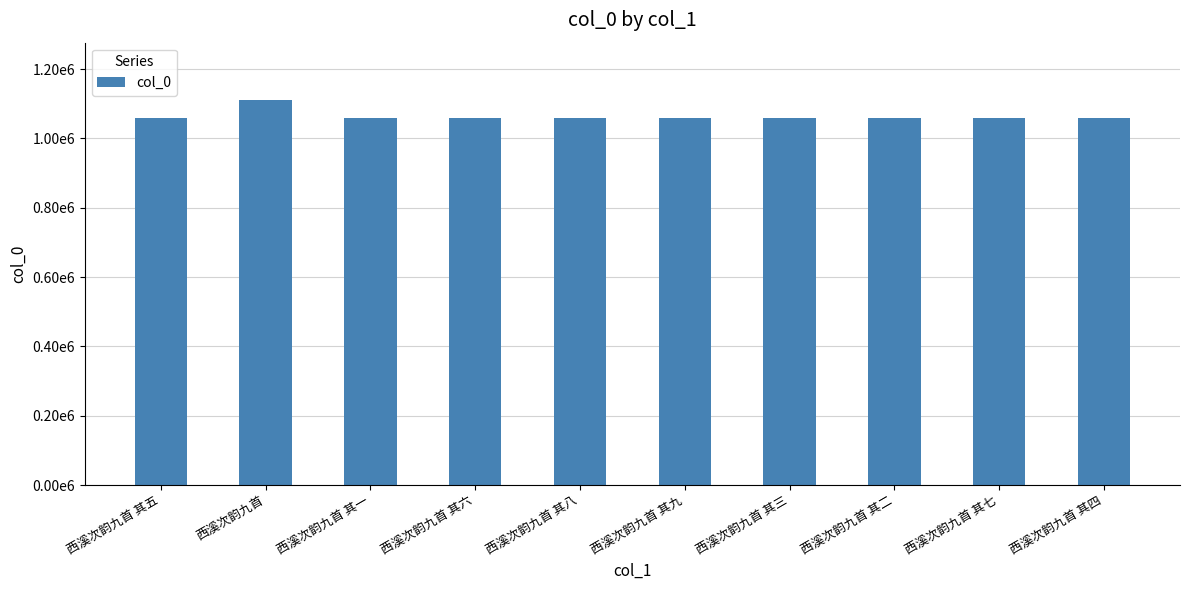

What is the difference between the maximum and minimum values?

51597